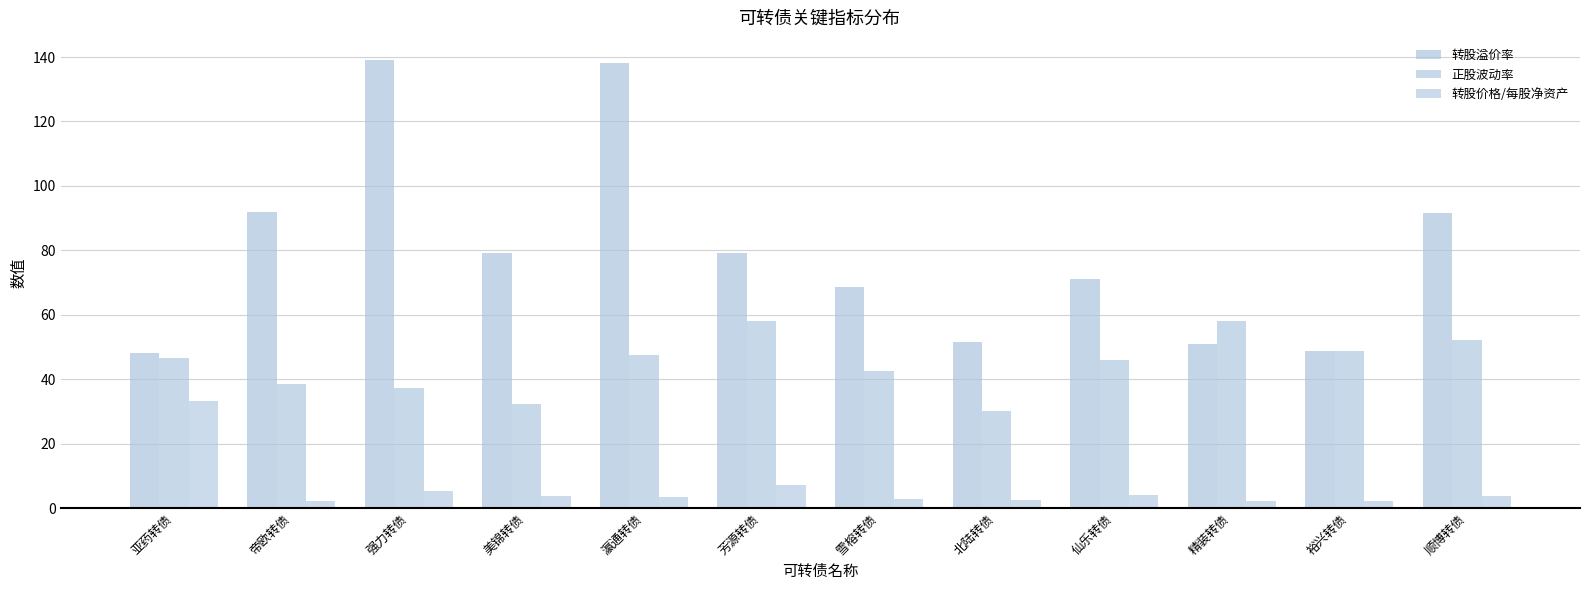

Reading right to left, transcribe all the data shown in this chart.

转股溢价率: 顺博转债=91.6	裕兴转债=48.7	精装转债=51.0	仙乐转债=71.0	北陆转债=51.5	雪榕转债=68.5	芳源转债=79.2	瀛通转债=138.0	美锦转债=79.1	强力转债=139.0	帝欧转债=91.8	亚药转债=48.1
正股波动率: 顺博转债=52.3	裕兴转债=48.7	精装转债=58.0	仙乐转债=46.1	北陆转债=30.1	雪榕转债=42.5	芳源转债=57.9	瀛通转债=47.6	美锦转债=32.5	强力转债=37.3	帝欧转债=38.6	亚药转债=46.5
转股价格/每股净资产: 顺博转债=3.8	裕兴转债=2.1	精装转债=2.1	仙乐转债=4.1	北陆转债=2.6	雪榕转债=2.9	芳源转债=7.1	瀛通转债=3.3	美锦转债=3.9	强力转债=5.3	帝欧转债=2.1	亚药转债=33.1